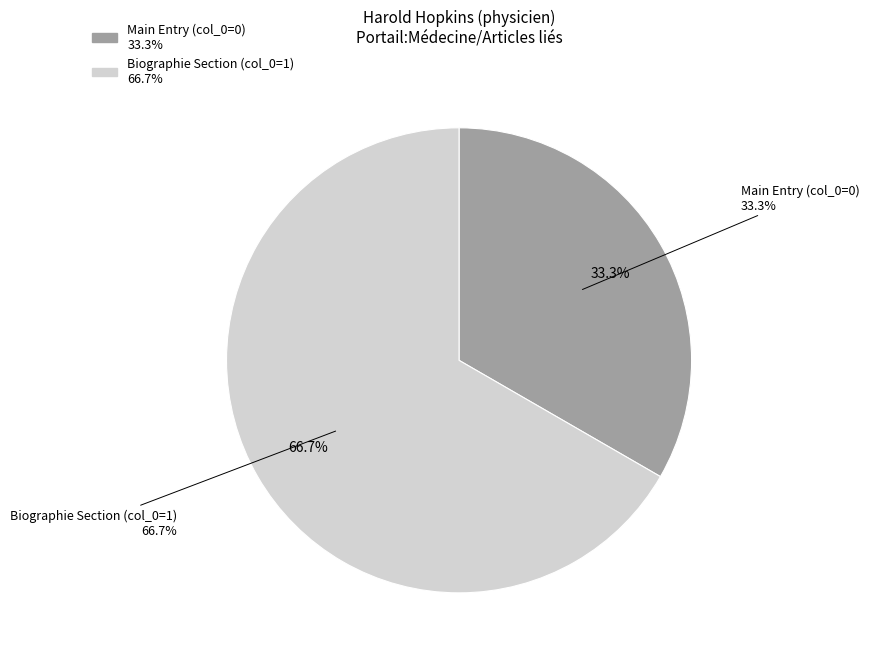

How many segments does this pie chart have?

2